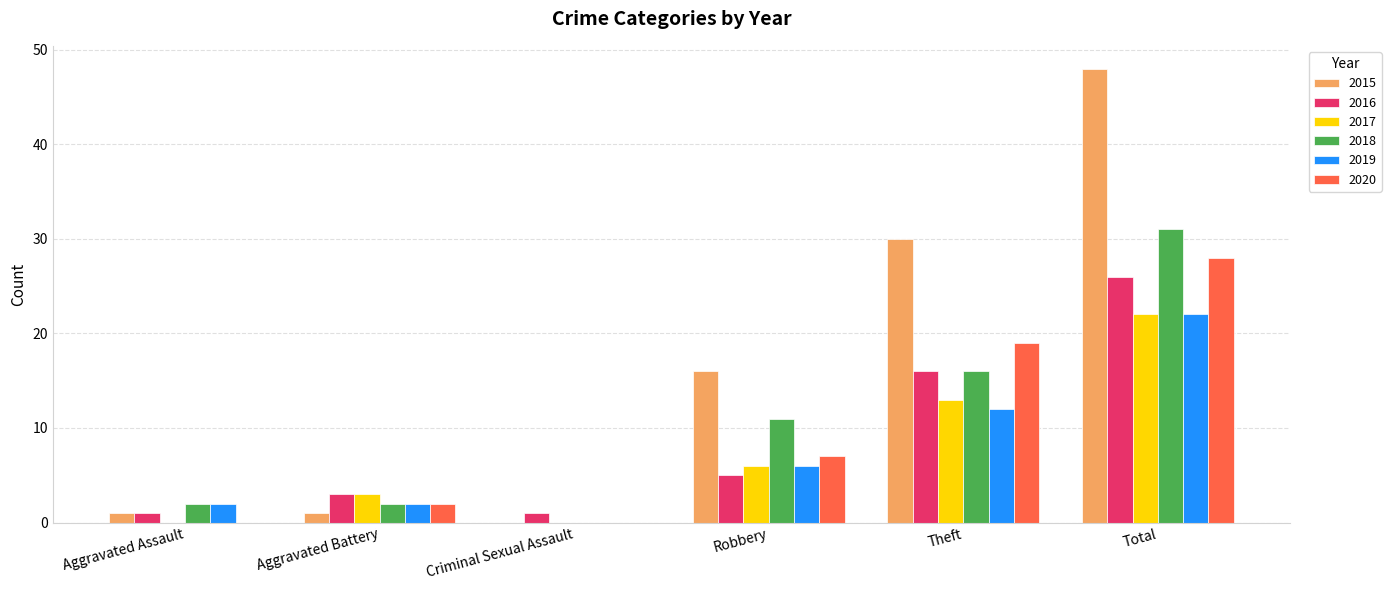

What is the maximum value for 2019?

22